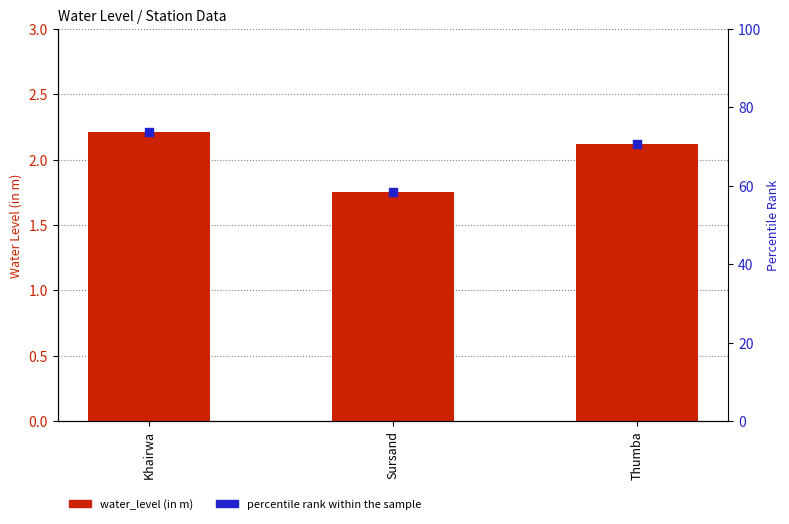

At which category is the sum across all series the highest?

Khairwa